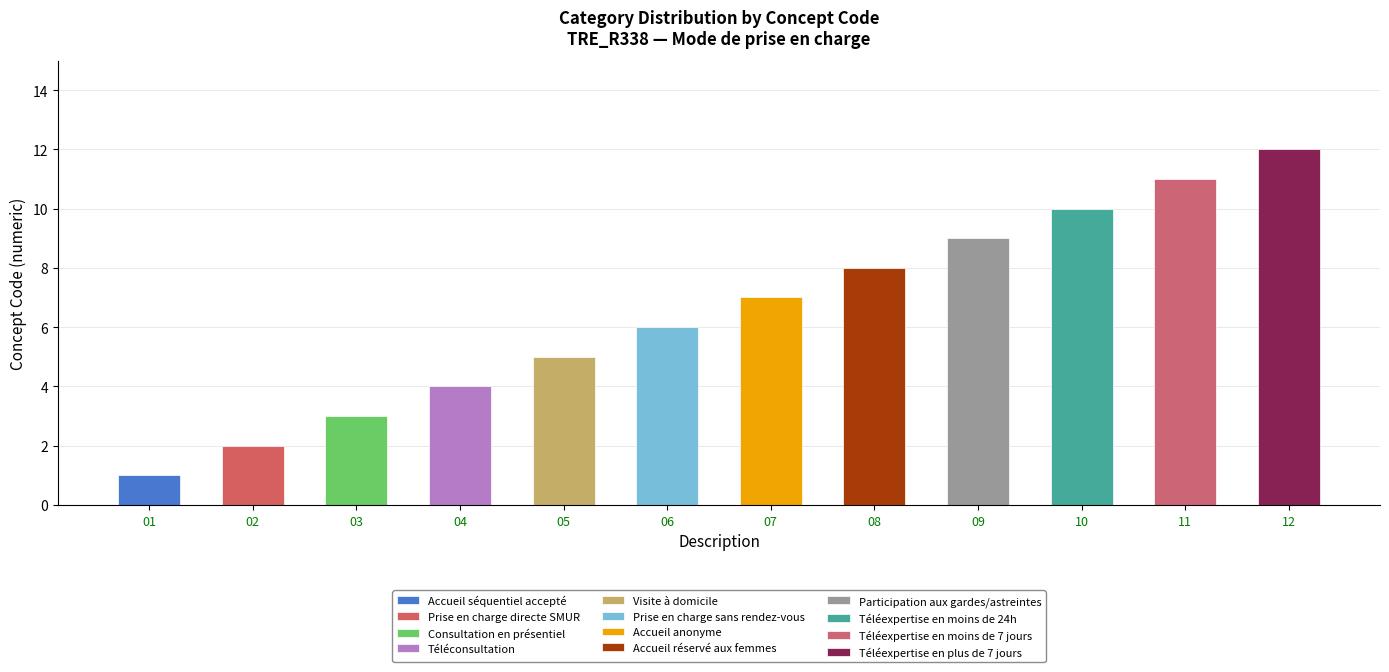

List the labels in order of value, smallest first.

Accueil séquentiel accepté, Prise en charge directe SMUR, Consultation en présentiel, Téléconsultation, Visite à domicile, Prise en charge sans rendez-vous, Accueil anonyme, Accueil réservé aux femmes, Participation aux gardes/astreintes, Téléexpertise en moins de 24h, Téléexpertise en moins de 7 jours, Téléexpertise en plus de 7 jours